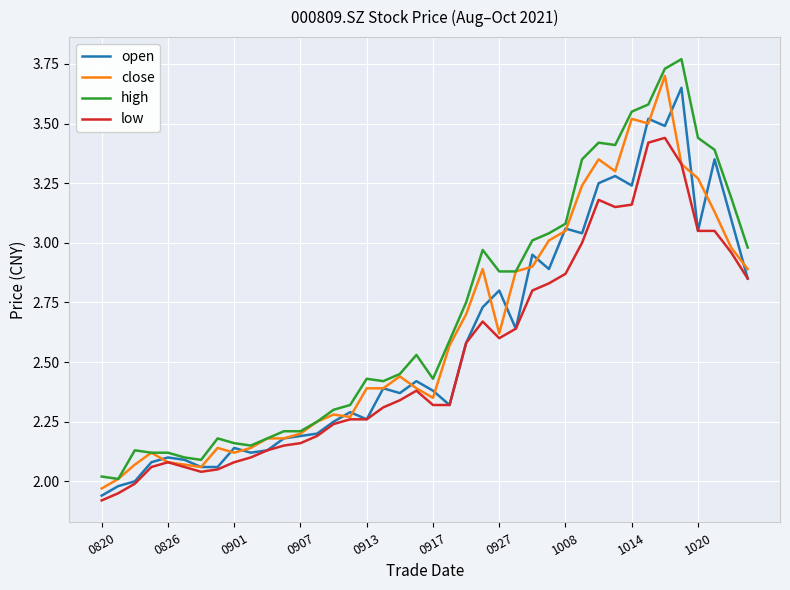

Which series has the widest spread of values?

high